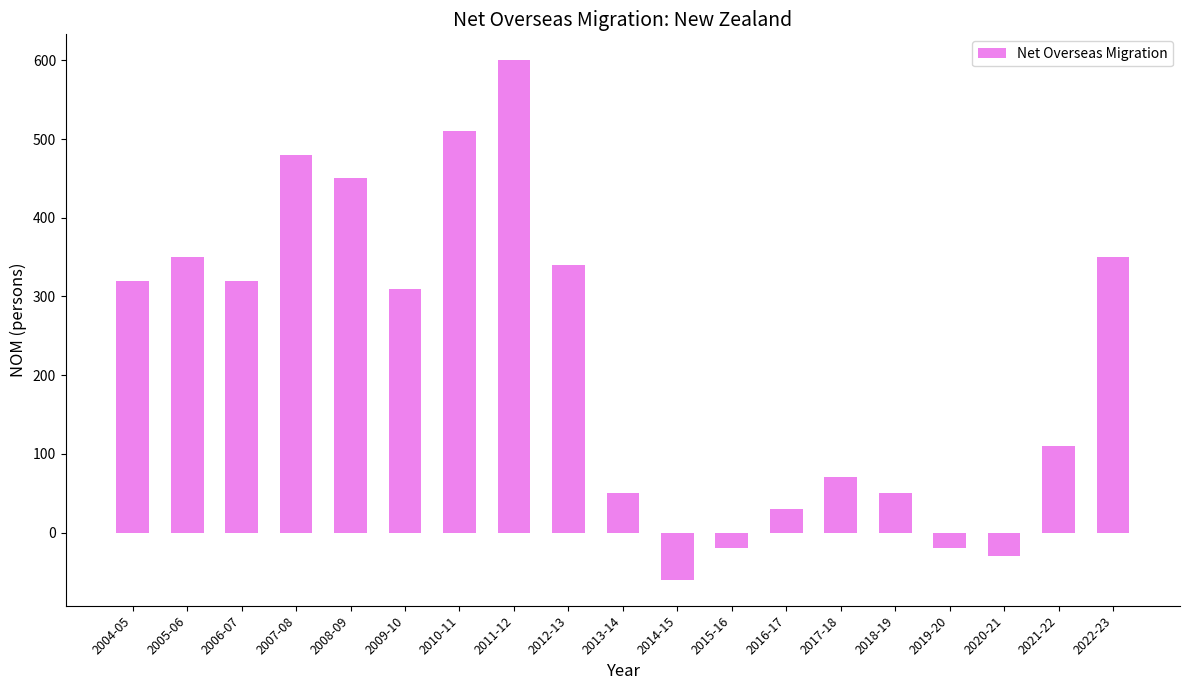

Reading left to right, extract all data points from this chart.

320	350	320	480	450	310	510	600	340	50	-60	-20	30	70	50	-20	-30	110	350